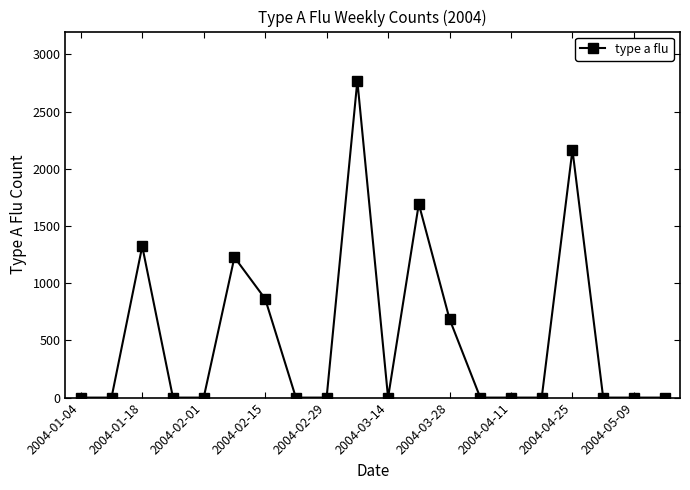

What is the difference between the second highest and minimum values?

2165.8